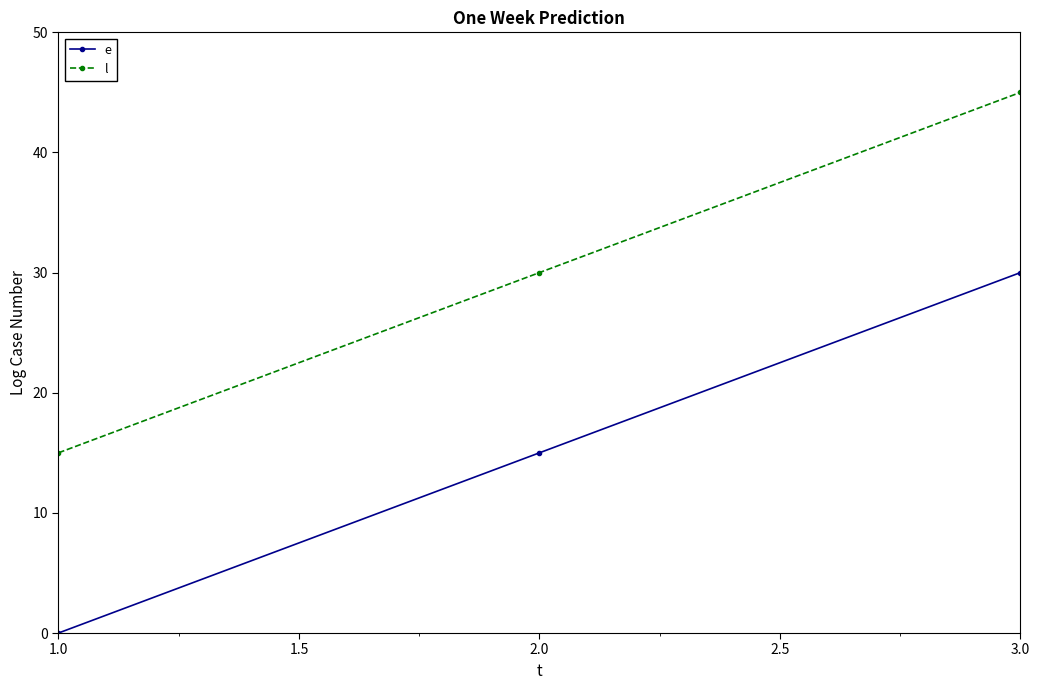

What is the label of the 1st point from the right?

3.0